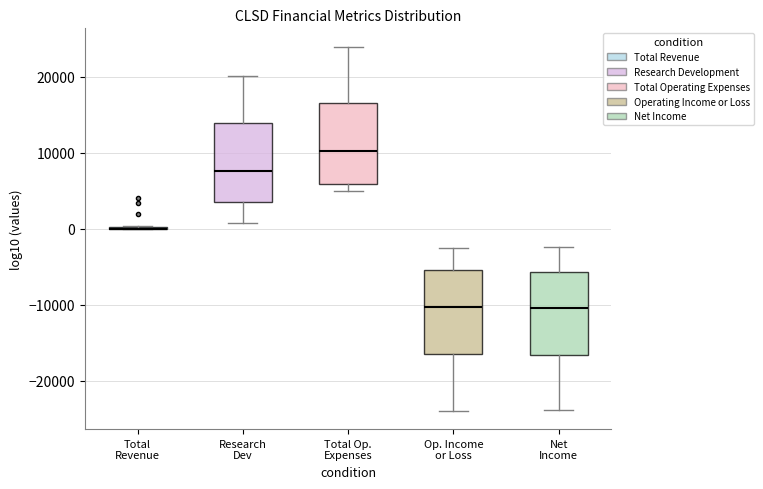

Reading left to right, read every box against the y-axis: the position of its median line, the range the box covers, and the ends of its whiskers. The values are not printed on the chart, so give them approximately, as read against the axis.

Total Revenue: box collapsed to a line at 0, whiskers 0 to 0
Research Dev: median 8000, box 4000 to 14000, whiskers 1000 to 20000
Total Op. Expenses: median 10000, box 6000 to 17000, whiskers 5000 to 24000
Op. Income or Loss: median -10000, box -16000 to -5000, whiskers -24000 to -2000
Net Income: median -10000, box -17000 to -6000, whiskers -24000 to -2000